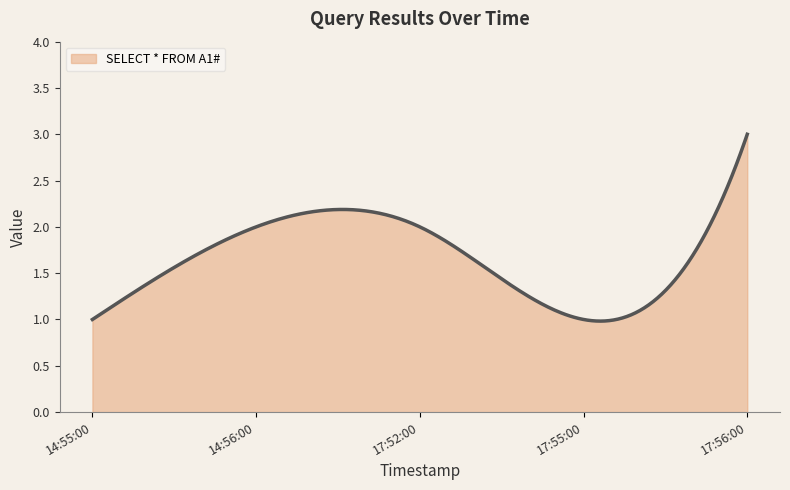

What is the maximum value shown in the chart?

3.0